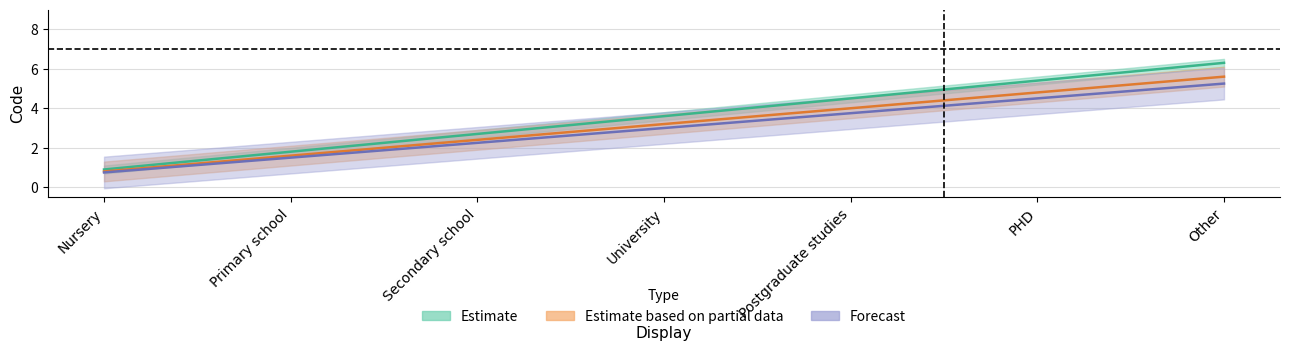

True or false: Estimate_high has more than 1 interior local peaks.

False